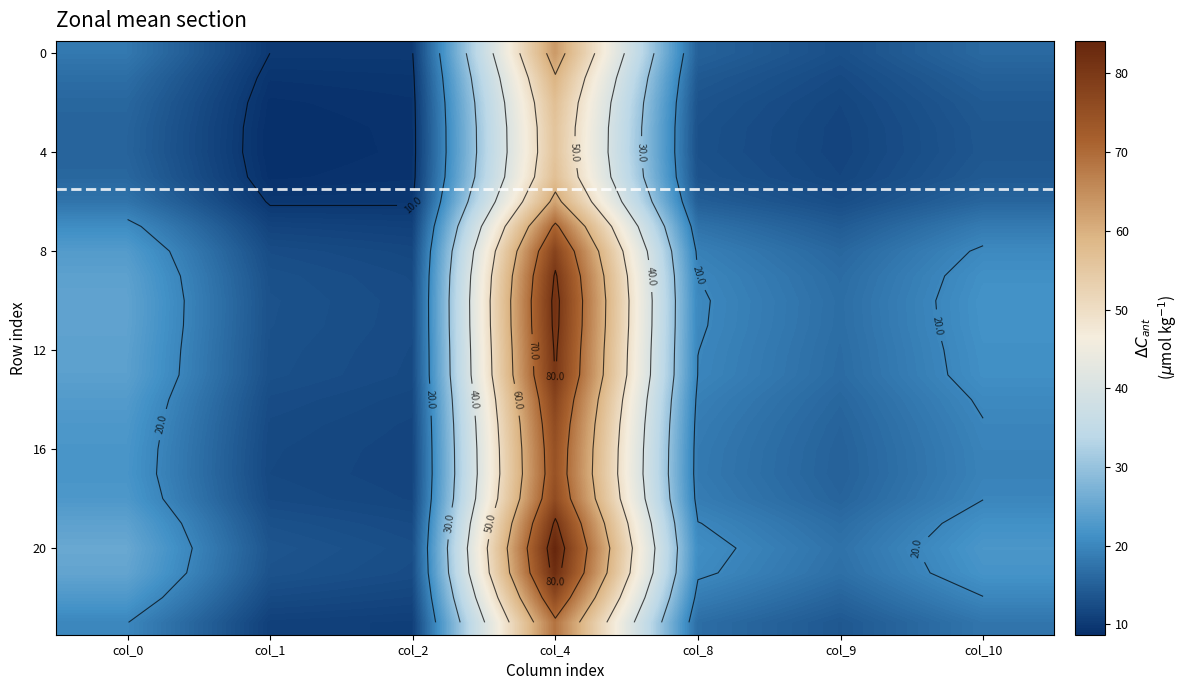

Which has a higher value, col_2 or col_4?

col_4